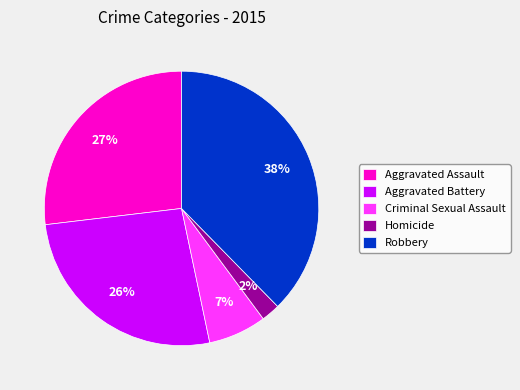

Combined, do Homicide and Criminal Sexual Assault account for over 50%?

No